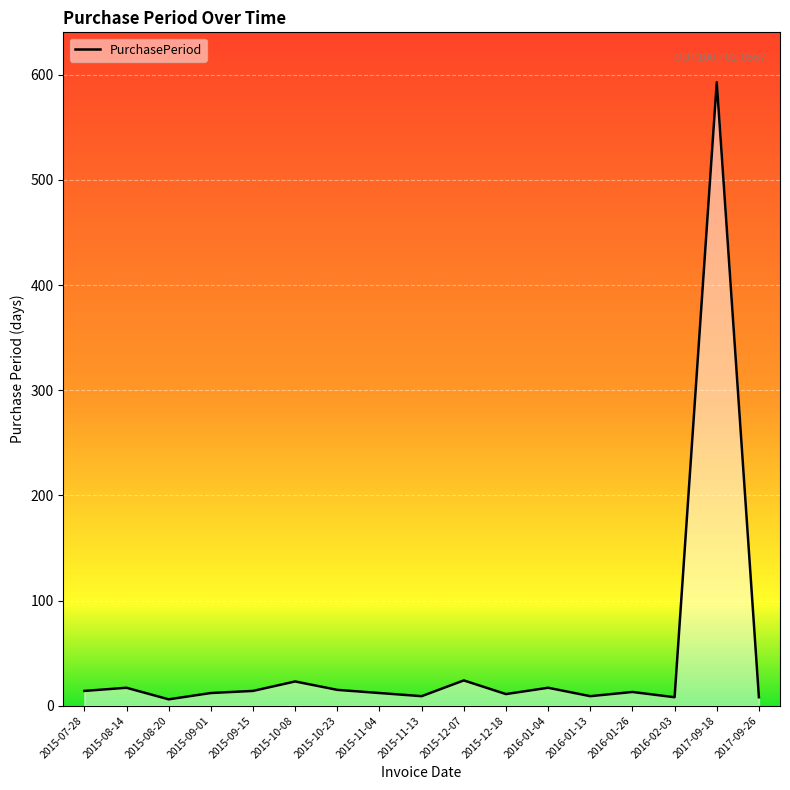

The value at 2015-10-23 is 15. True or false?

True